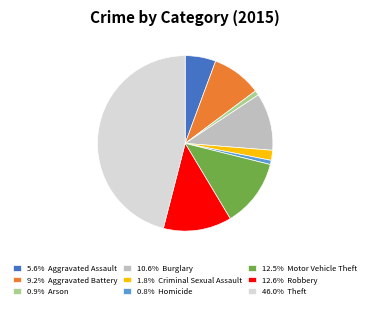

What is the ratio of the value at 10.6% Burglary to the value at 12.6% Robbery?

0.8